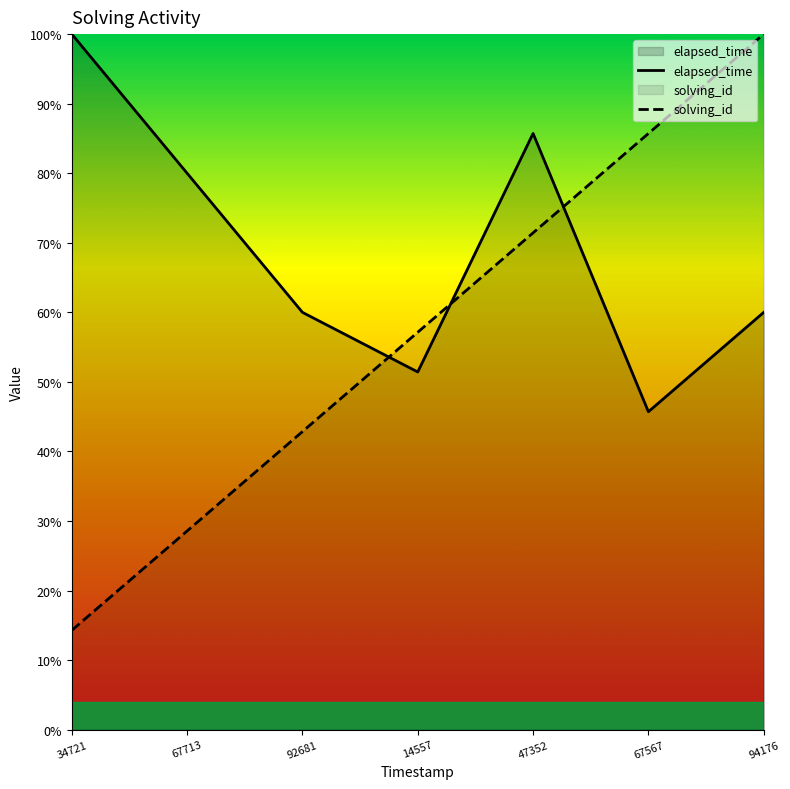

True or false: solving_id has a value of 13.9 at 92681.

False